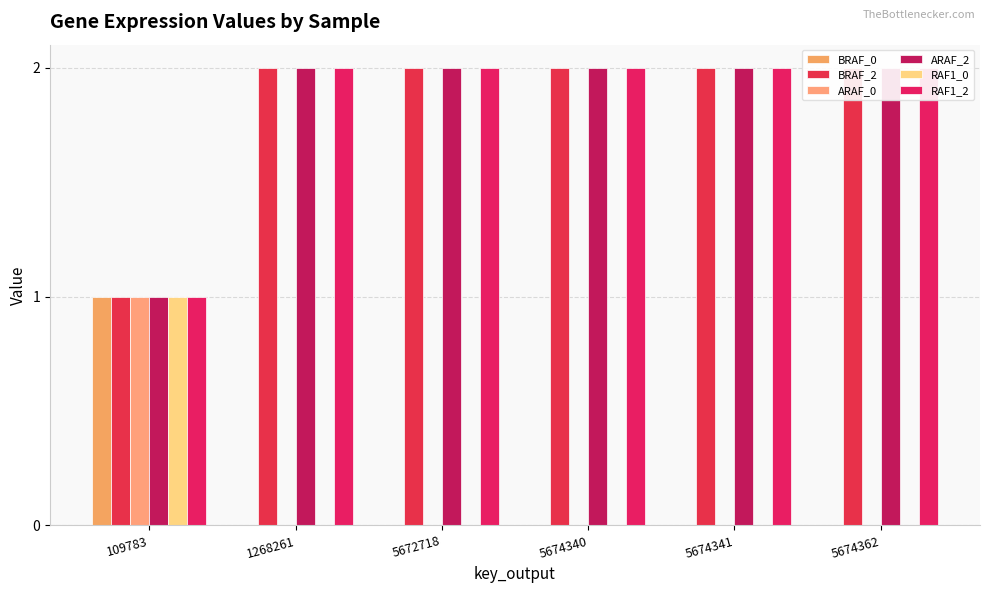

Is it true that BRAF_2 equals 1 at 1268261?

False